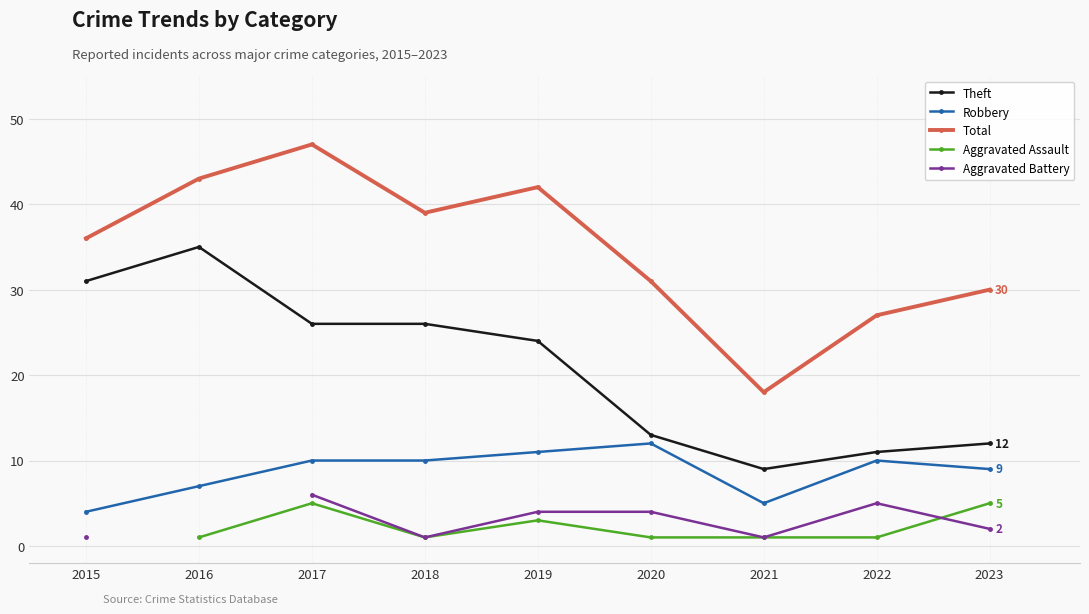

How many values in the Aggravated Battery series are below 2?

3